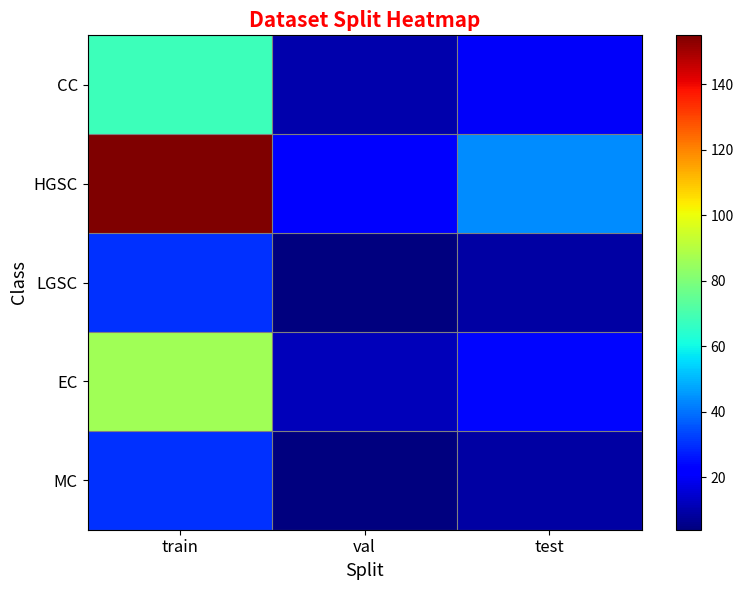

Which series has the largest total across all categories?

HGSC